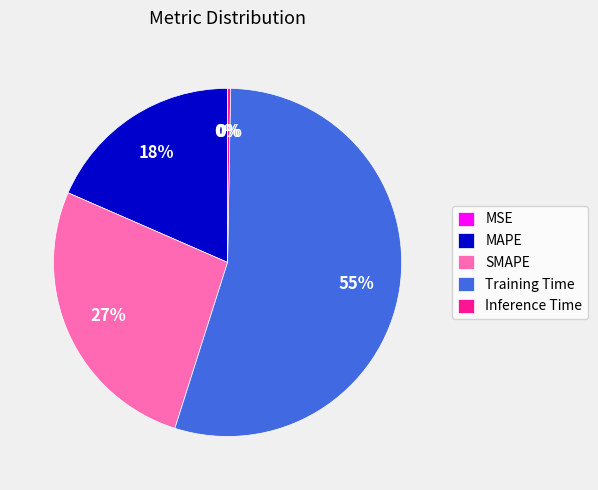

To the nearest percent, what is the average slice percentage?

20%